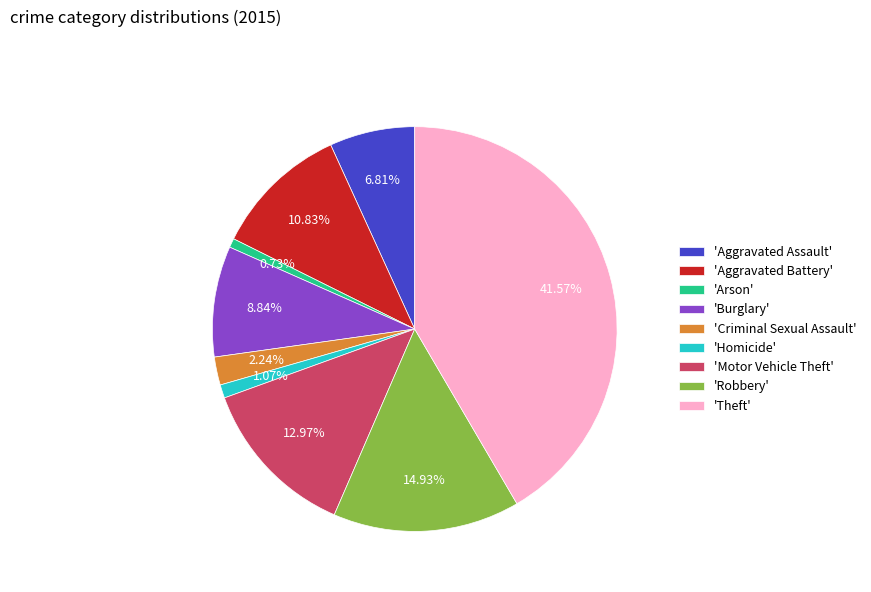

What is the largest slice in the pie chart?

'Theft'